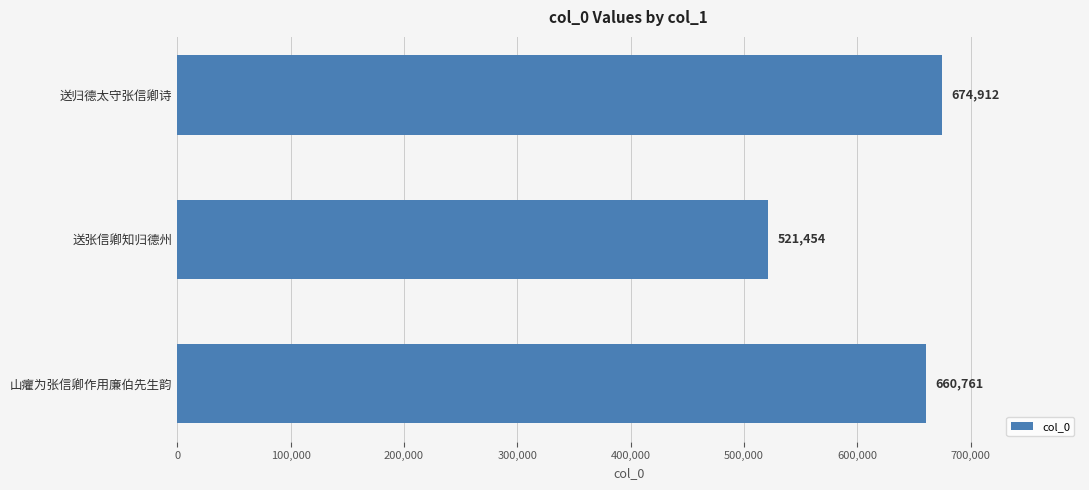

At which label is the value closest to 598183?

山癯为张信卿作用廉伯先生韵